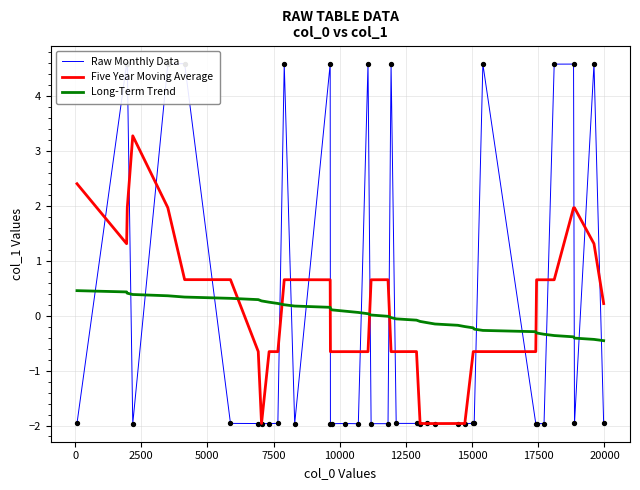

Which series ends up on top after the final intersection of Long-Term Trend and Five Year Moving Average?

Five Year Moving Average